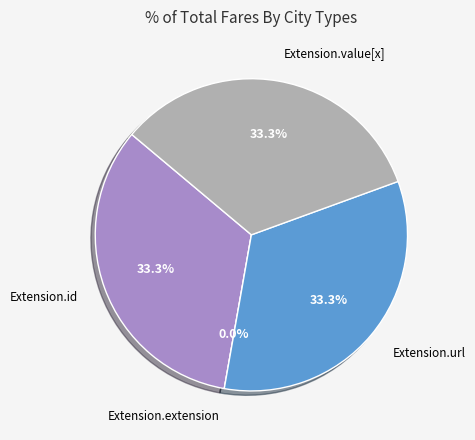

What is the smallest slice in the pie chart?

Extension.extension